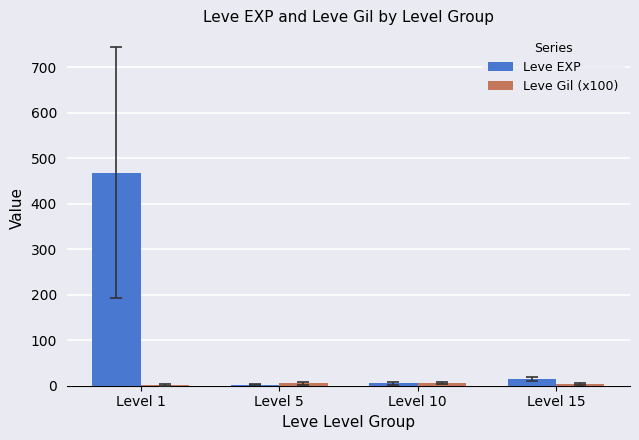

The value of Leve EXP at Level 10 is 5.3. True or false?

True